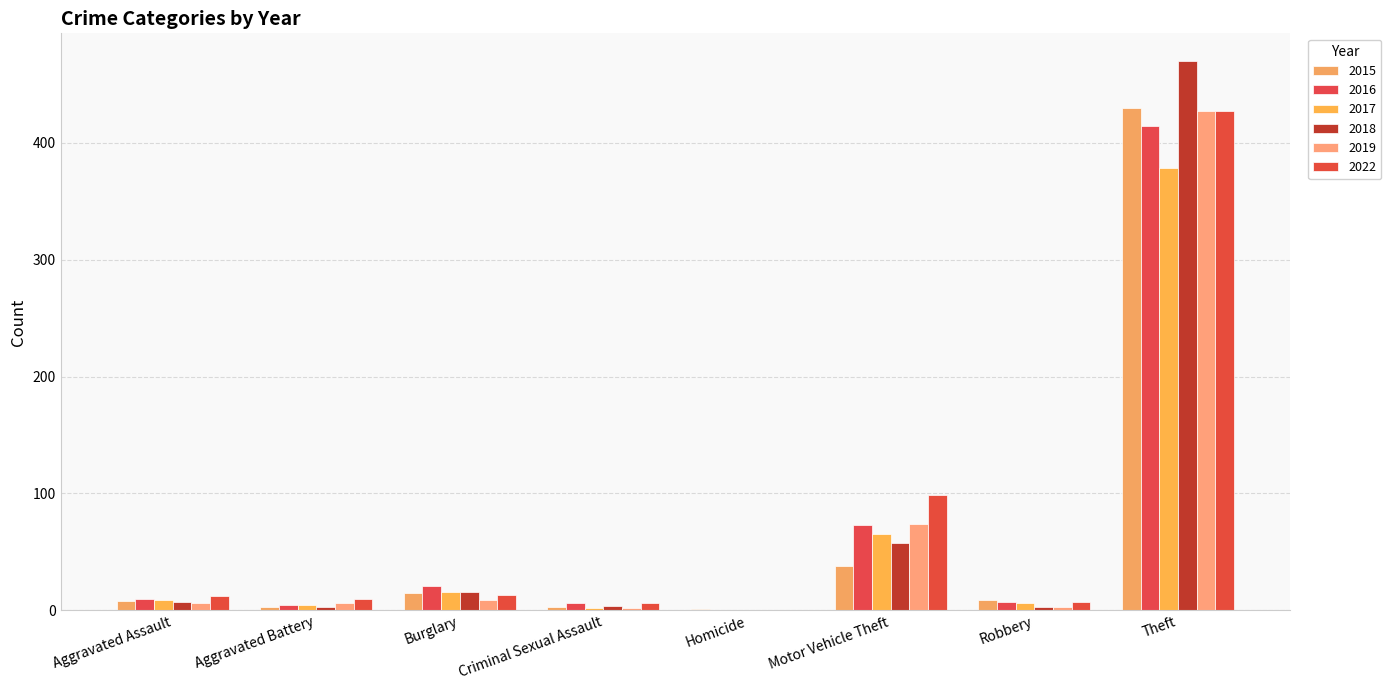

Reading left to right, what are all the values shown in this chart?

2015: Aggravated Assault=8	Aggravated Battery=3	Burglary=15	Criminal Sexual Assault=3	Homicide=1	Motor Vehicle Theft=38	Robbery=9	Theft=430
2016: Aggravated Assault=10	Aggravated Battery=5	Burglary=21	Criminal Sexual Assault=6	Homicide=0	Motor Vehicle Theft=73	Robbery=7	Theft=414
2017: Aggravated Assault=9	Aggravated Battery=5	Burglary=16	Criminal Sexual Assault=2	Homicide=0	Motor Vehicle Theft=65	Robbery=6	Theft=378
2018: Aggravated Assault=7	Aggravated Battery=3	Burglary=16	Criminal Sexual Assault=4	Homicide=0	Motor Vehicle Theft=58	Robbery=3	Theft=470
2019: Aggravated Assault=6	Aggravated Battery=6	Burglary=9	Criminal Sexual Assault=2	Homicide=0	Motor Vehicle Theft=74	Robbery=3	Theft=427
2022: Aggravated Assault=12	Aggravated Battery=10	Burglary=13	Criminal Sexual Assault=6	Homicide=0	Motor Vehicle Theft=99	Robbery=7	Theft=427